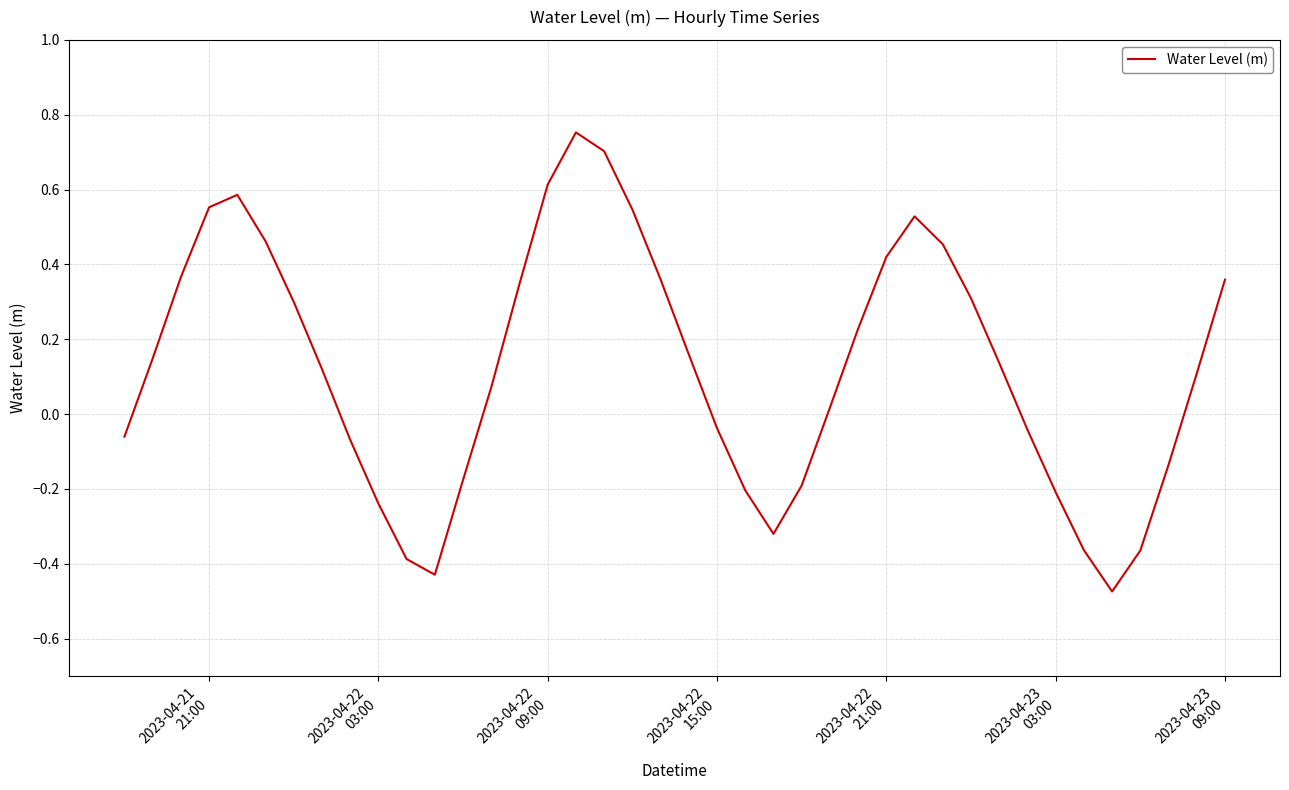

How many lines are shown in the chart?

1